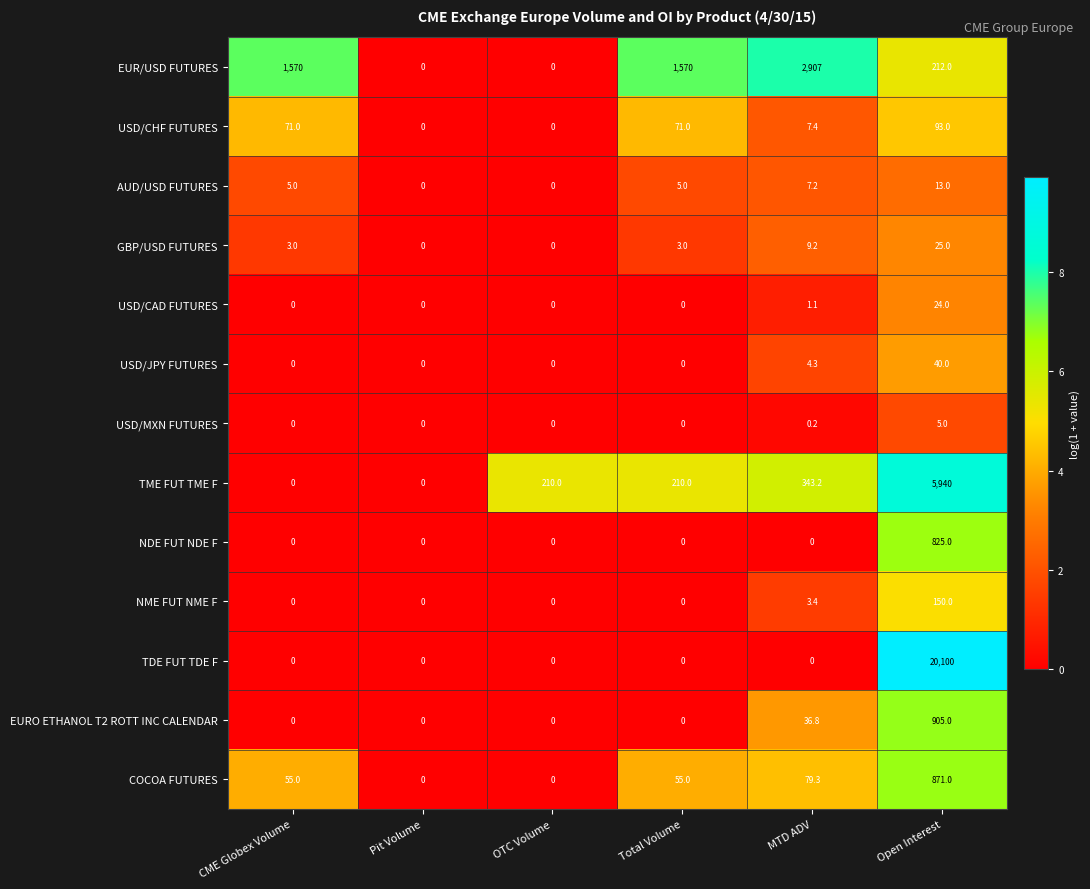

Which series has the widest spread of values?

TDE FUT TDE F